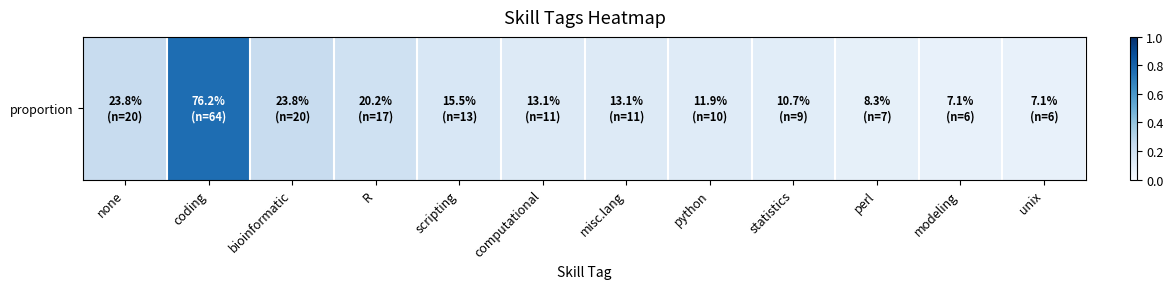

What is the greatest value displayed?

0.8